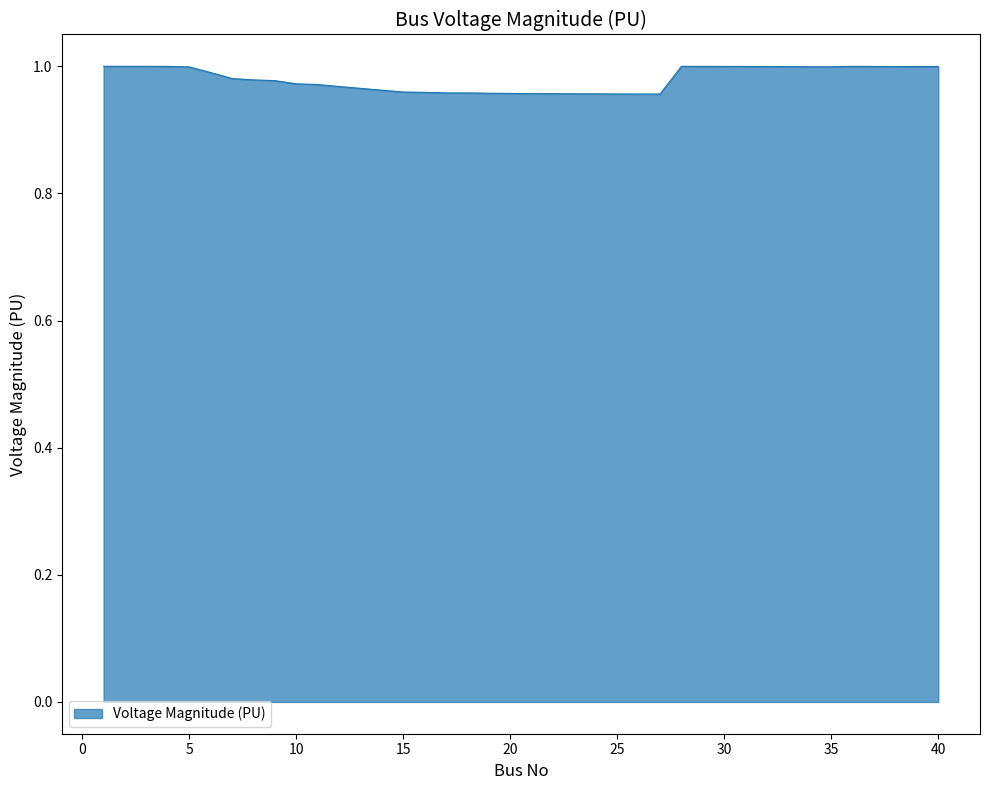

What is the maximum value shown in the chart?

1.0